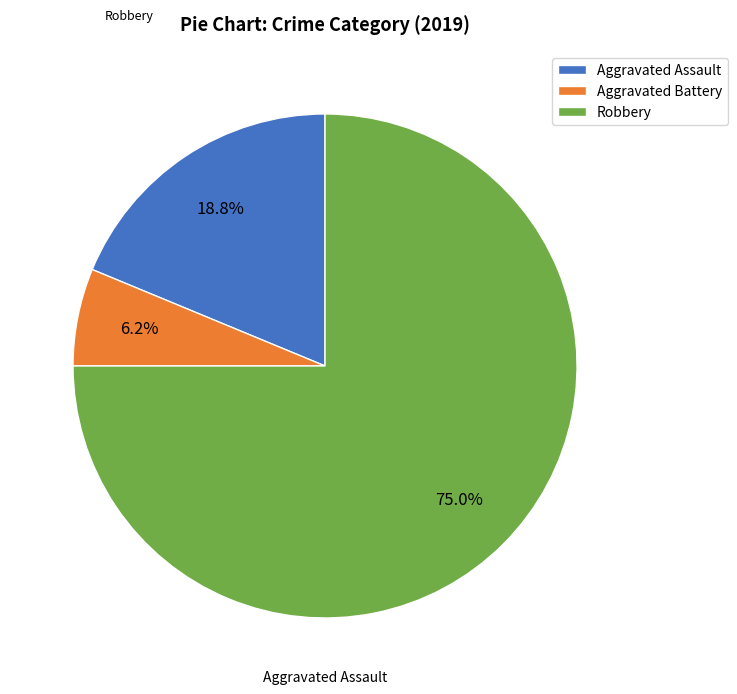

The Aggravated Assault slice represents 19% of the pie. True or false?

True